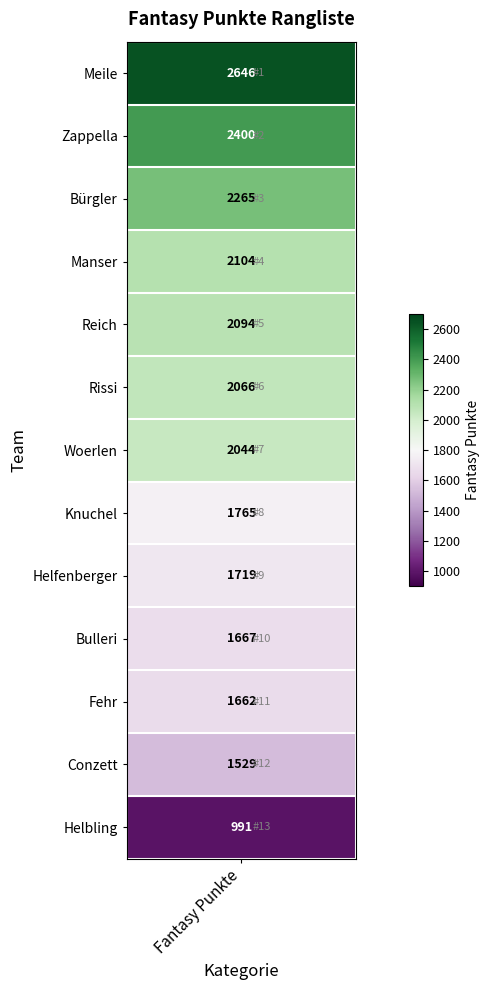

Reading left to right, extract all data points from this chart.

2646	2400	2265	2104	2094	2066	2044	1765	1719	1667	1662	1529	991